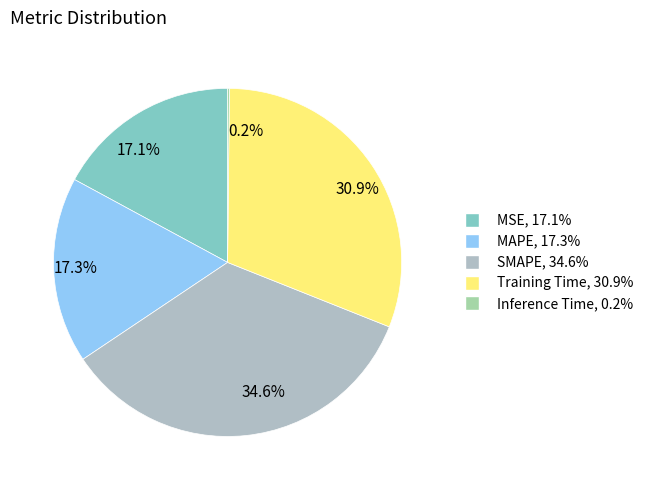

Between 17.1% and 34.6%, which is larger?

34.6%